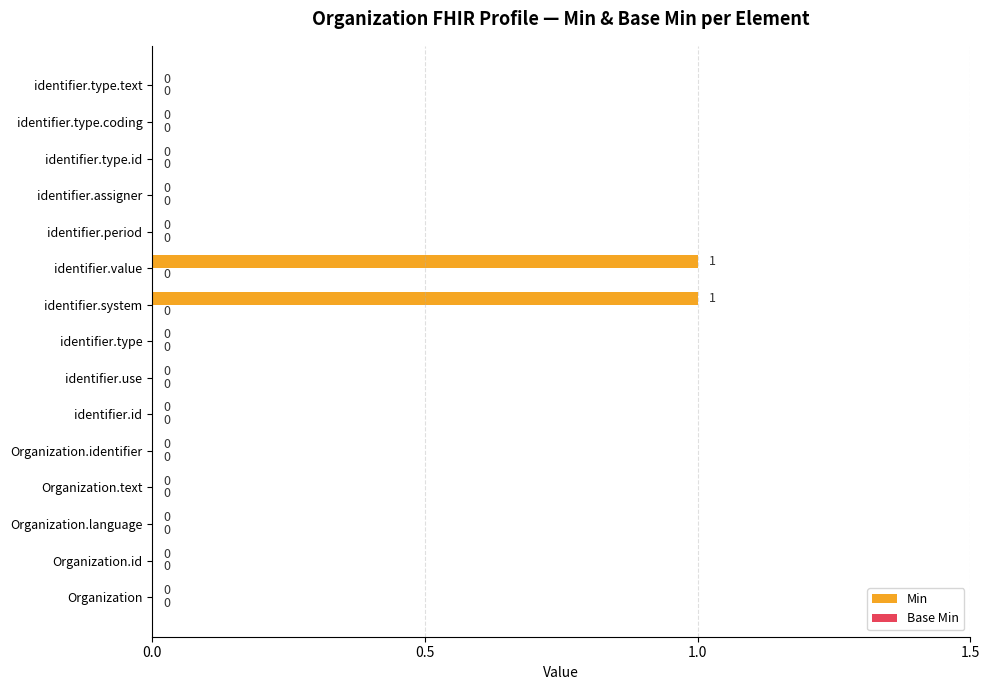

True or false: the data shows 0 at identifier.type.id.

True